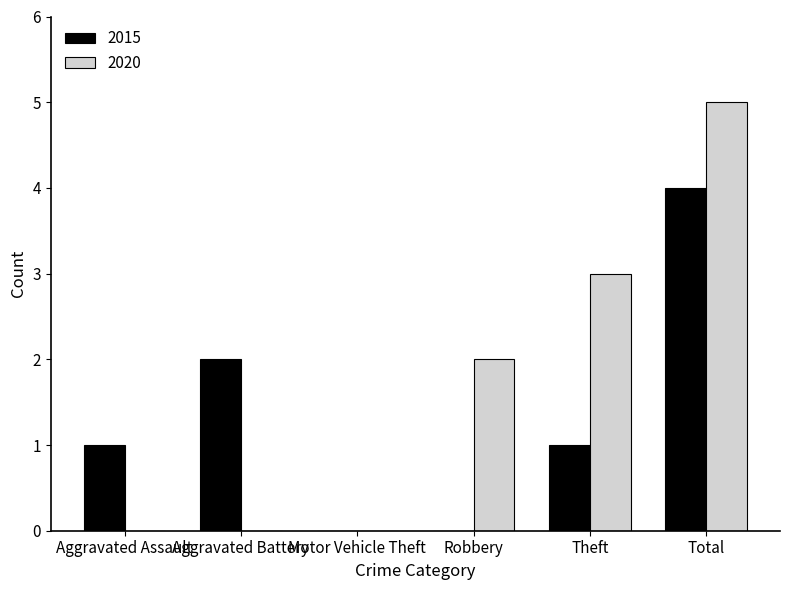

The value of 2015 at Theft is 1. True or false?

True